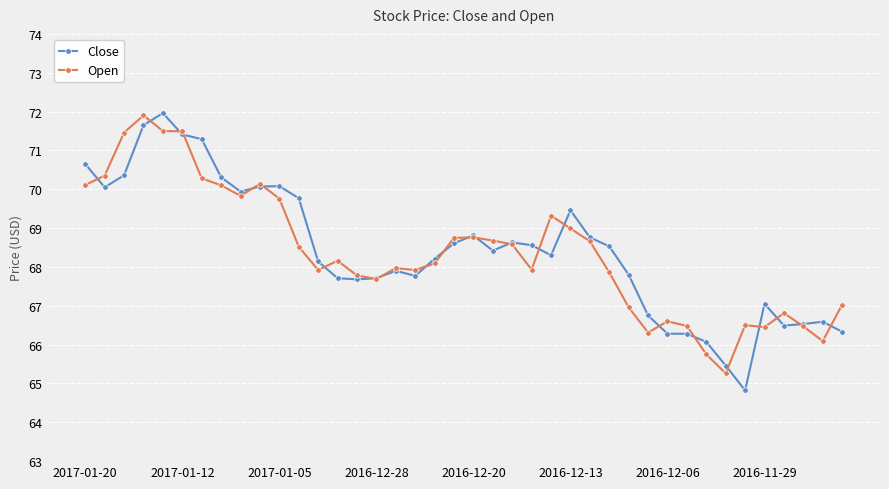

What is the value of the Close point at the 21st from the left?

68.8